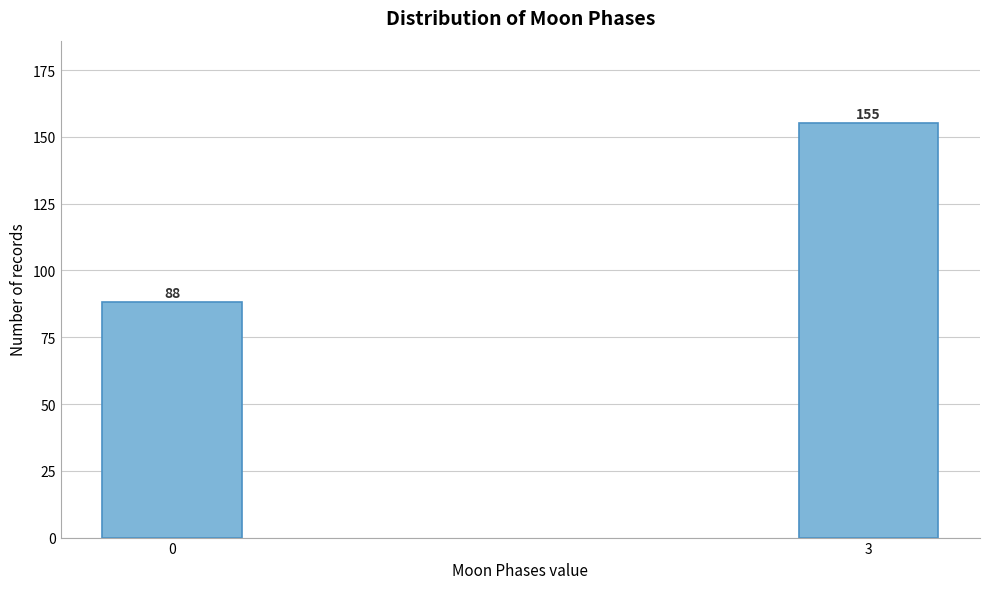

Reading right to left, transcribe all the data shown in this chart.

155	88